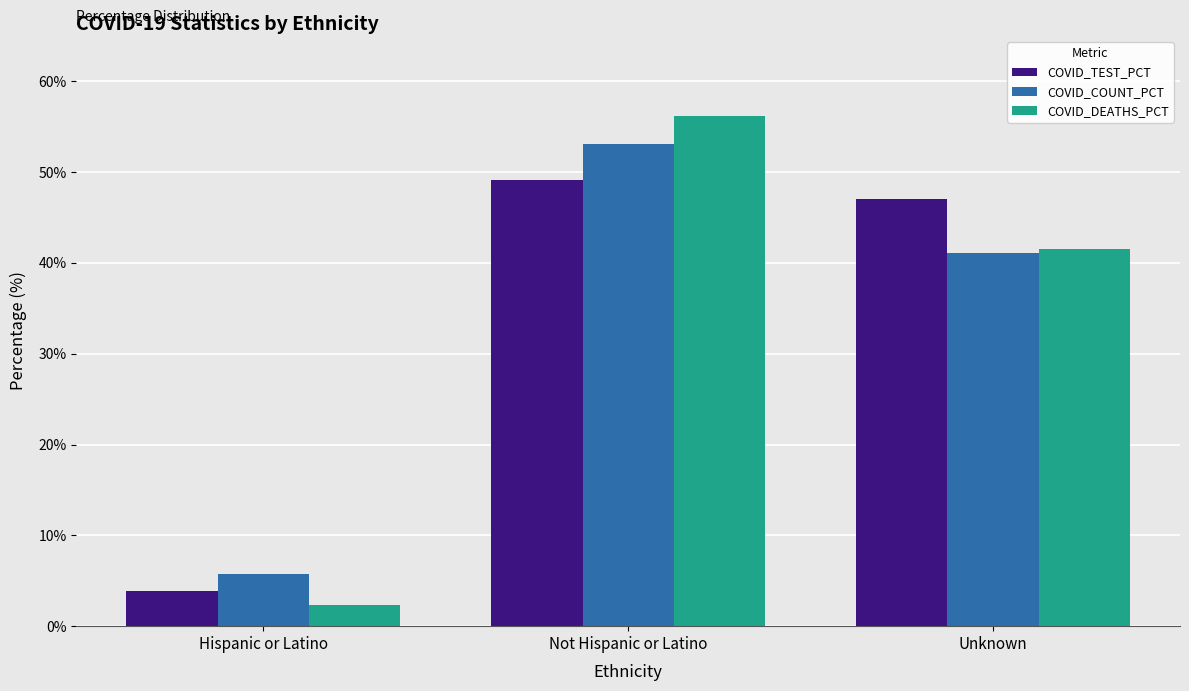

Is the value of COVID_TEST_PCT at Not Hispanic or Latino greater than the value of COVID_COUNT_PCT at Unknown?

Yes